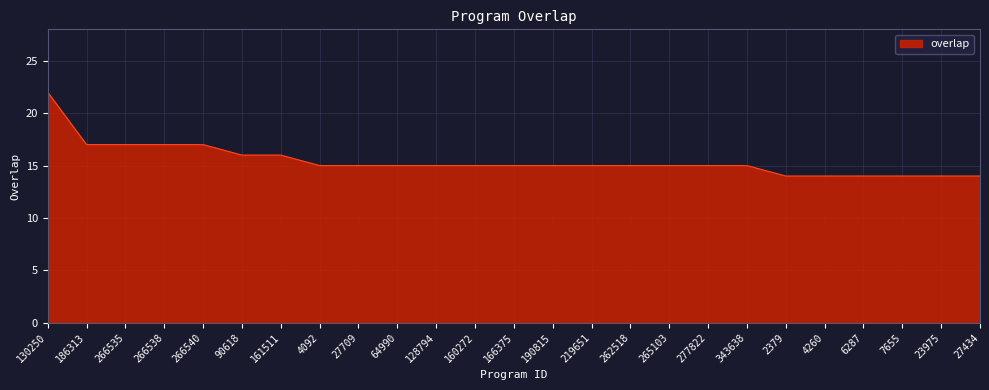

Which category has the highest value across all series?

130250